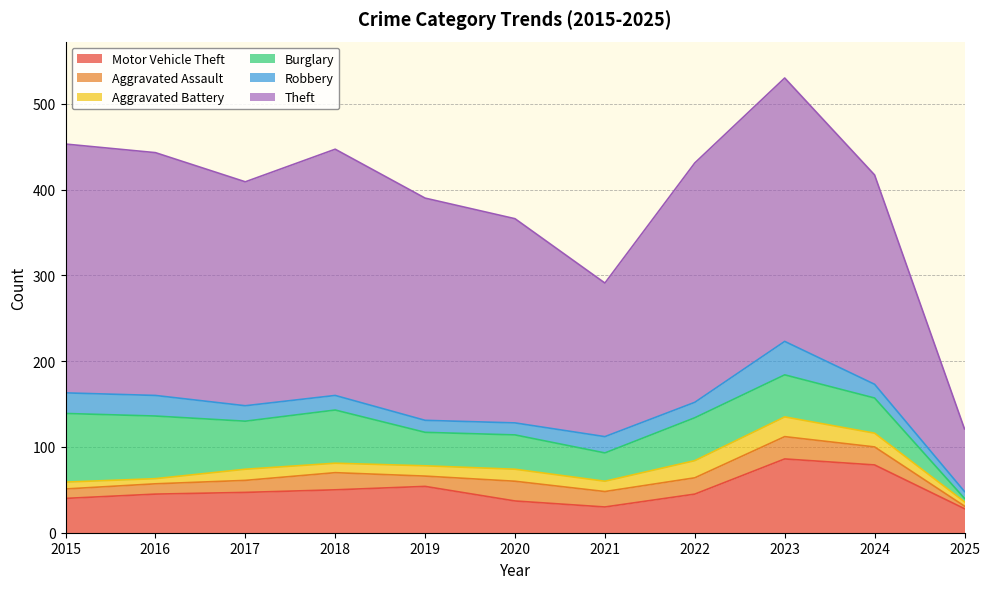

What is the highest value of the Theft series?

307